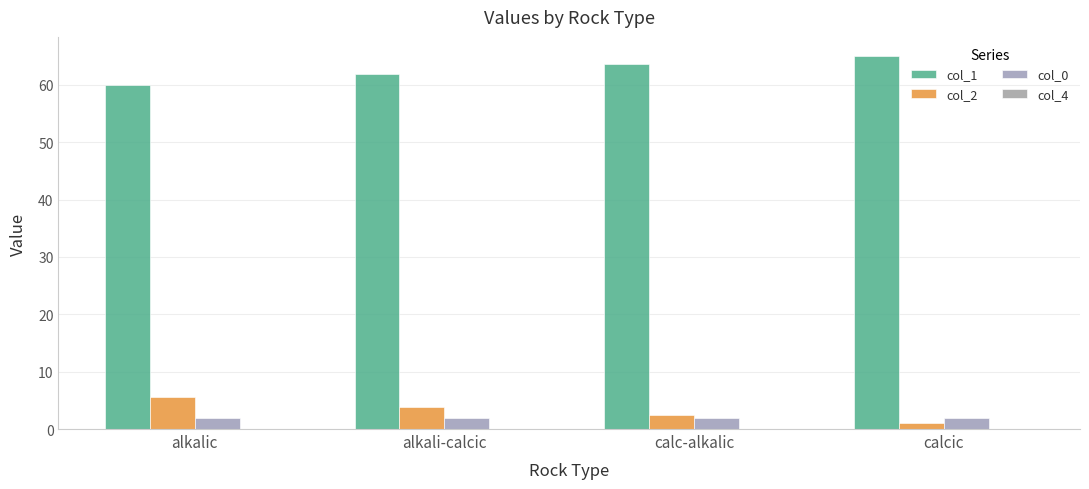

How many data points in col_2 are above 3?

2